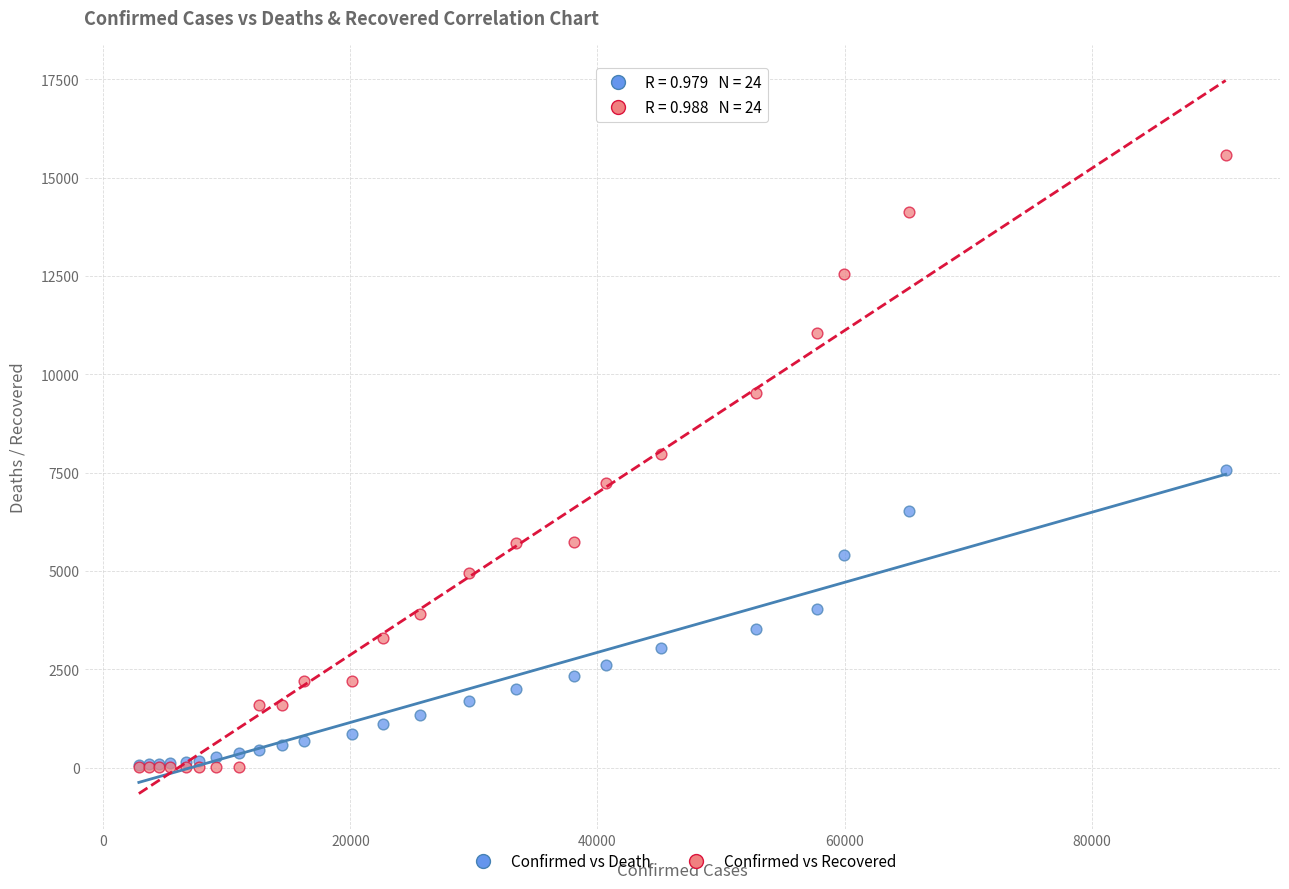

What are all the series names shown in the legend?

Confirmed vs Death, Confirmed vs Recovered